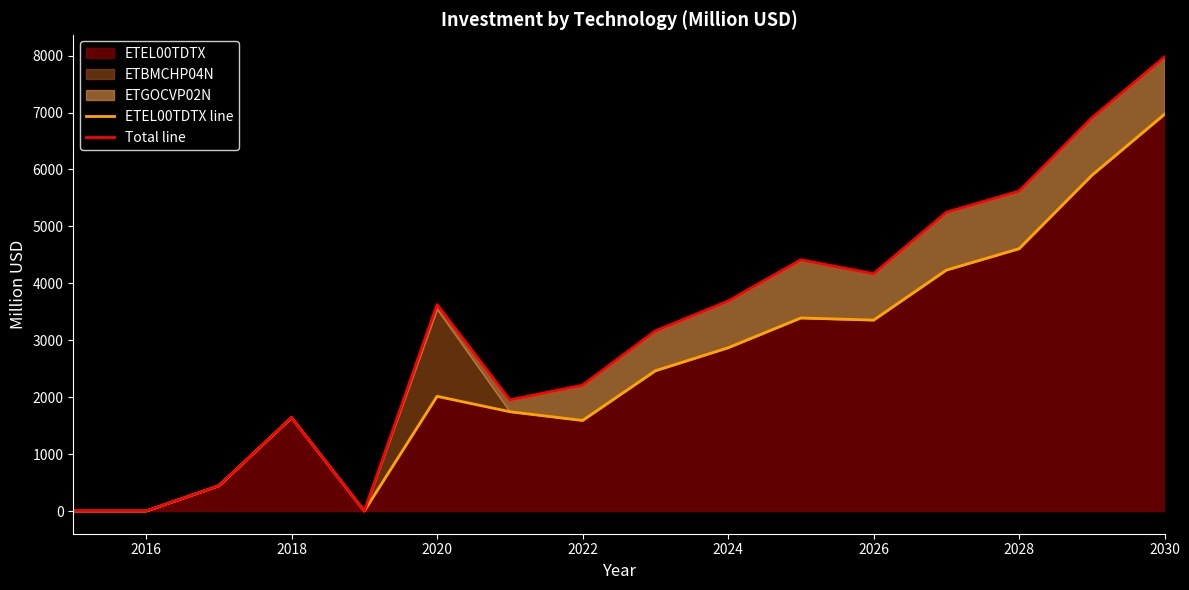

True or false: ETEL00TDTX line and Total line intersect in this chart.

False